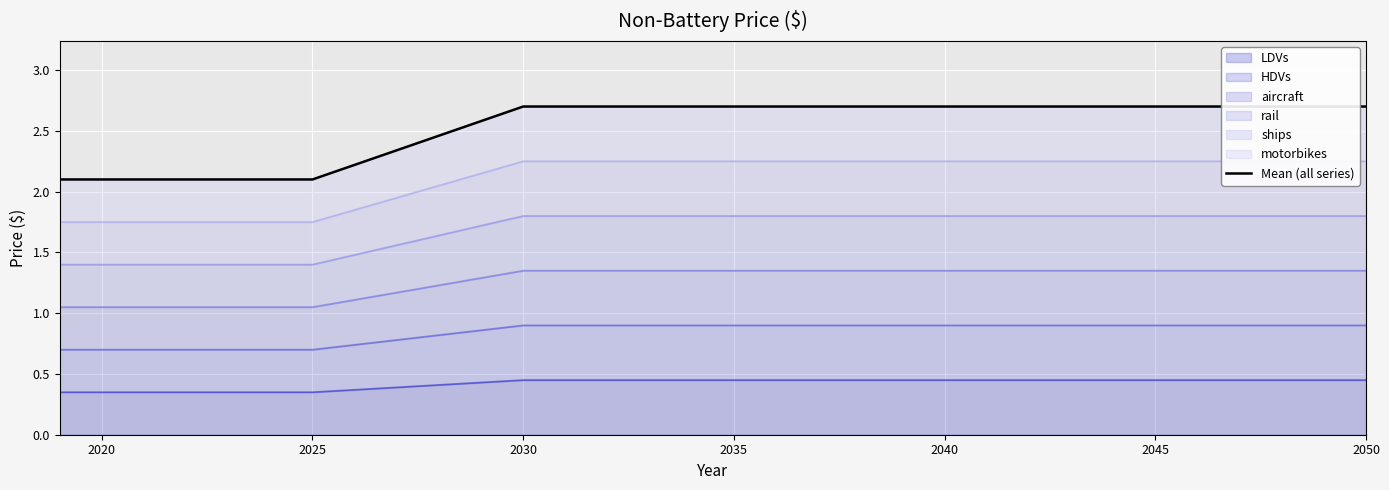

Is it true that LDVs equals 0.6 at 2045?

False